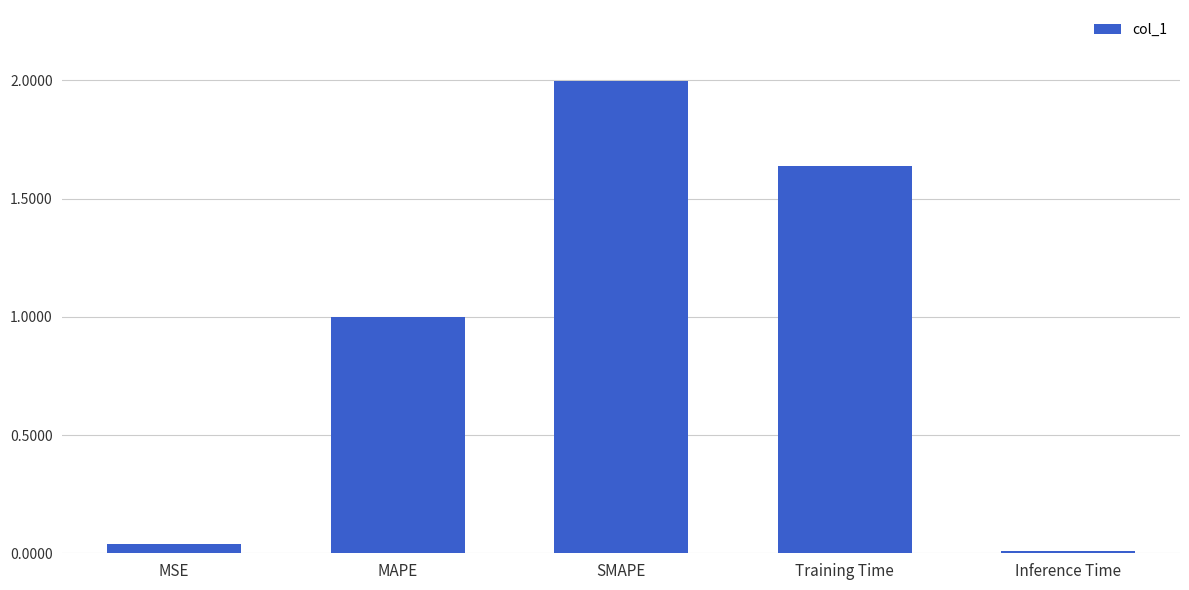

Where is the data nearest to the value 1?

MAPE